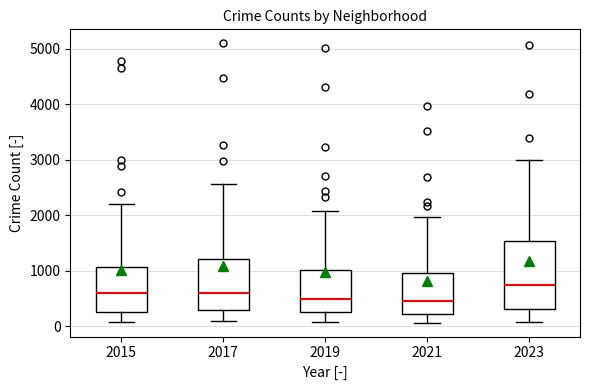

Reading left to right, transcribe this box plot: for each box, give where its median line is, the range the box spans, and where its two whiskers end, as read against the y-axis. The values are not printed on the chart, so give them approximately, as read against the axis.

2015: median 600, box 300 to 1100, whiskers 100 to 2200
2017: median 600, box 300 to 1200, whiskers 100 to 2600
2019: median 500, box 300 to 1000, whiskers 100 to 2100
2021: median 500, box 200 to 900, whiskers 100 to 2000
2023: median 700, box 300 to 1500, whiskers 100 to 3000